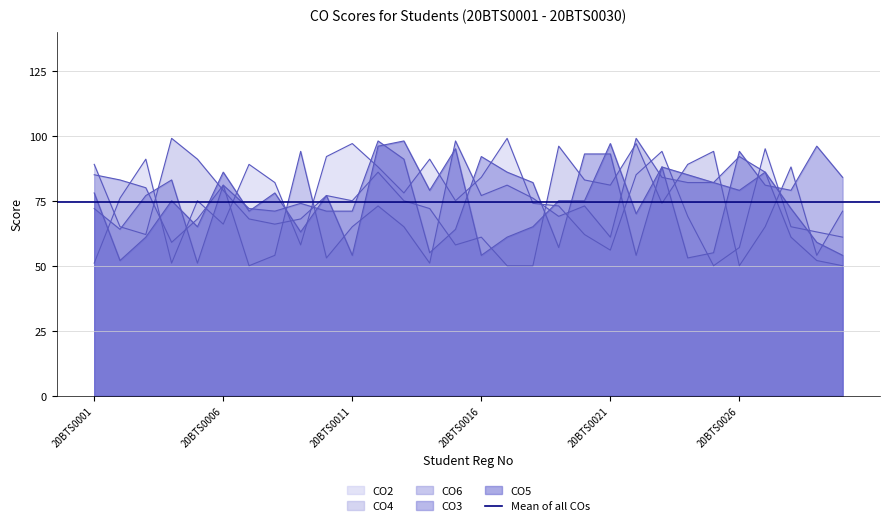

At 20BTS0015, list the series in order from largest to smallest.

CO6, CO5, CO2, CO3, CO4